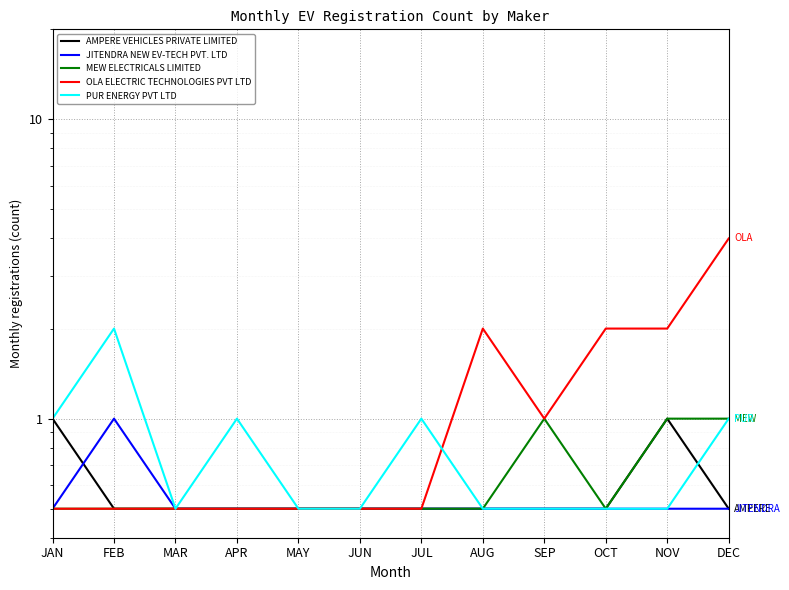

Does the chart display data point markers on the line(s)?

No